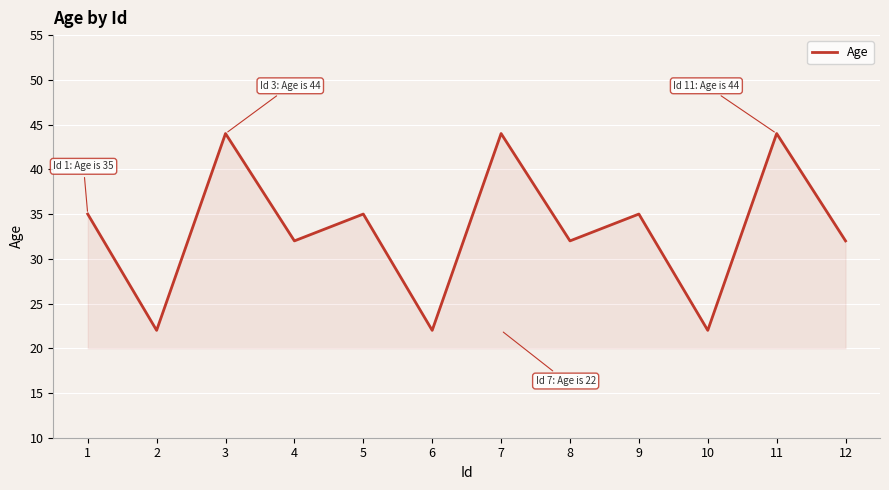

How many interior local peaks (higher than both neighbors) does the data have?

5